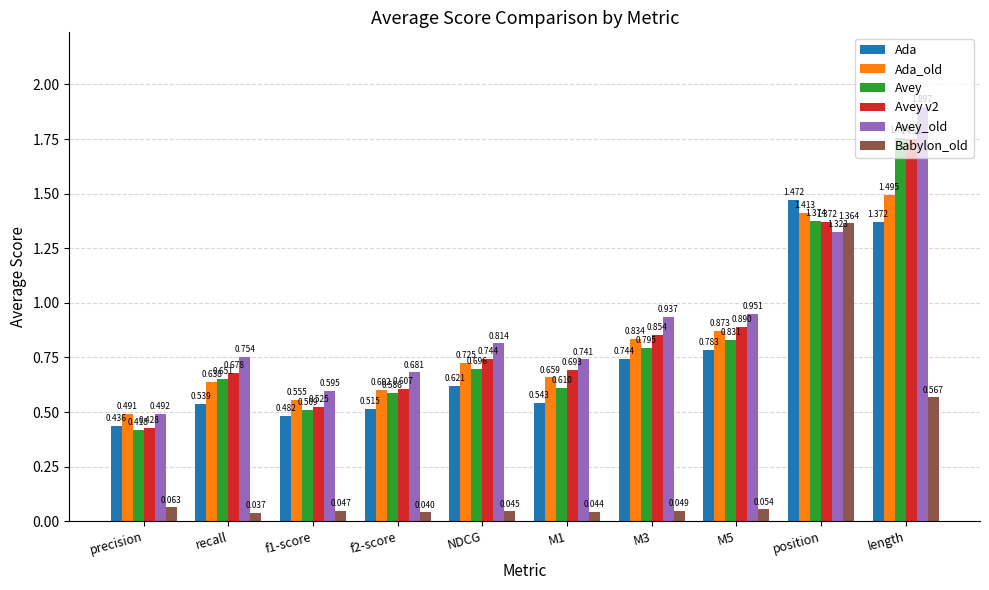

Which series has the widest spread of values?

Avey_old